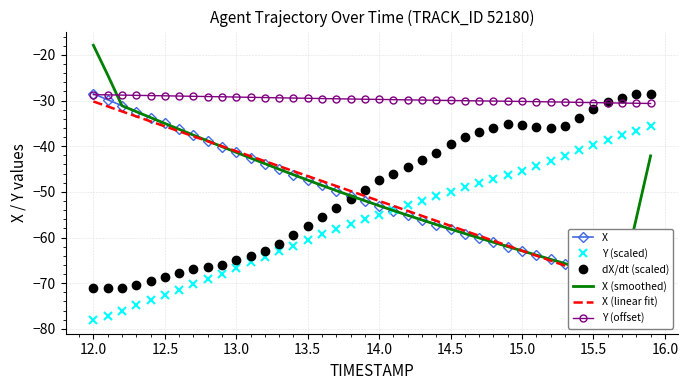

What is the maximum value for X (linear fit)?

-30.2